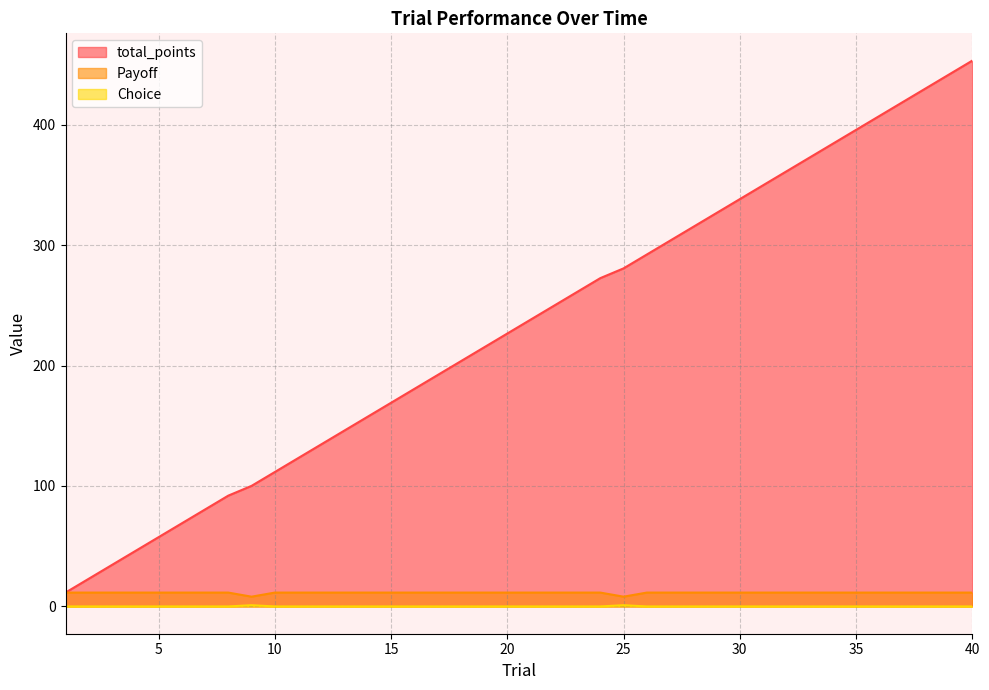

List the labels in order of total_points value, smallest first.

1, 2, 3, 4, 5, 6, 7, 8, 9, 10, 11, 12, 13, 14, 15, 16, 17, 18, 19, 20, 21, 22, 23, 24, 25, 26, 27, 28, 29, 30, 31, 32, 33, 34, 35, 36, 37, 38, 39, 40